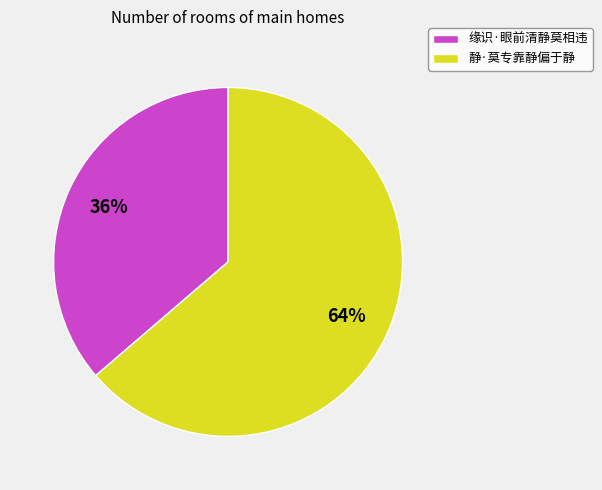

To the nearest percent, what is the combined percentage of 静·莫专靠静偏于静 and 缘识·眼前清静莫相违?

100%